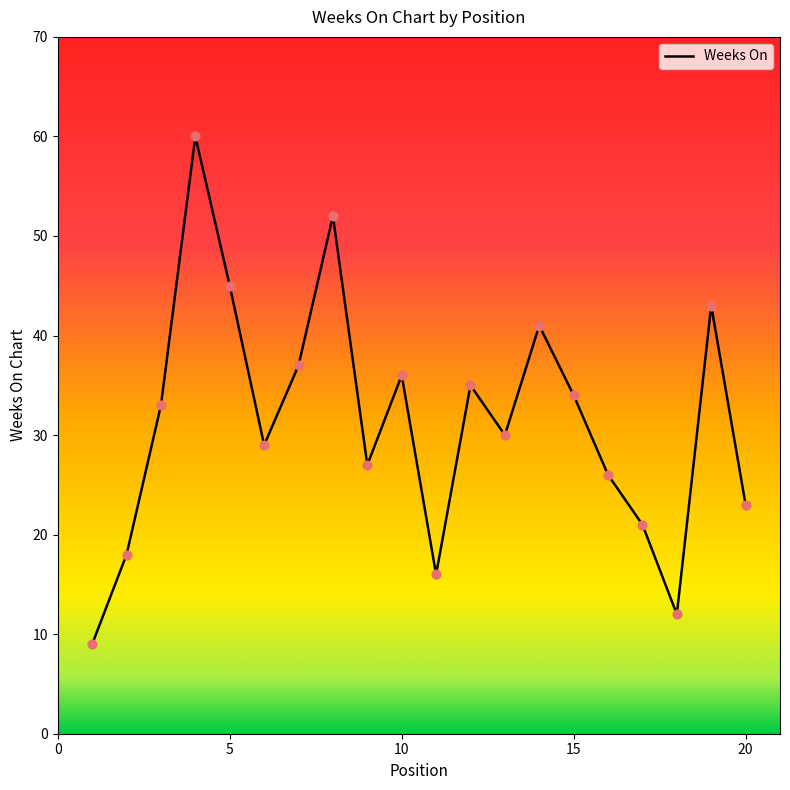

What is the difference between the maximum and minimum values?

51